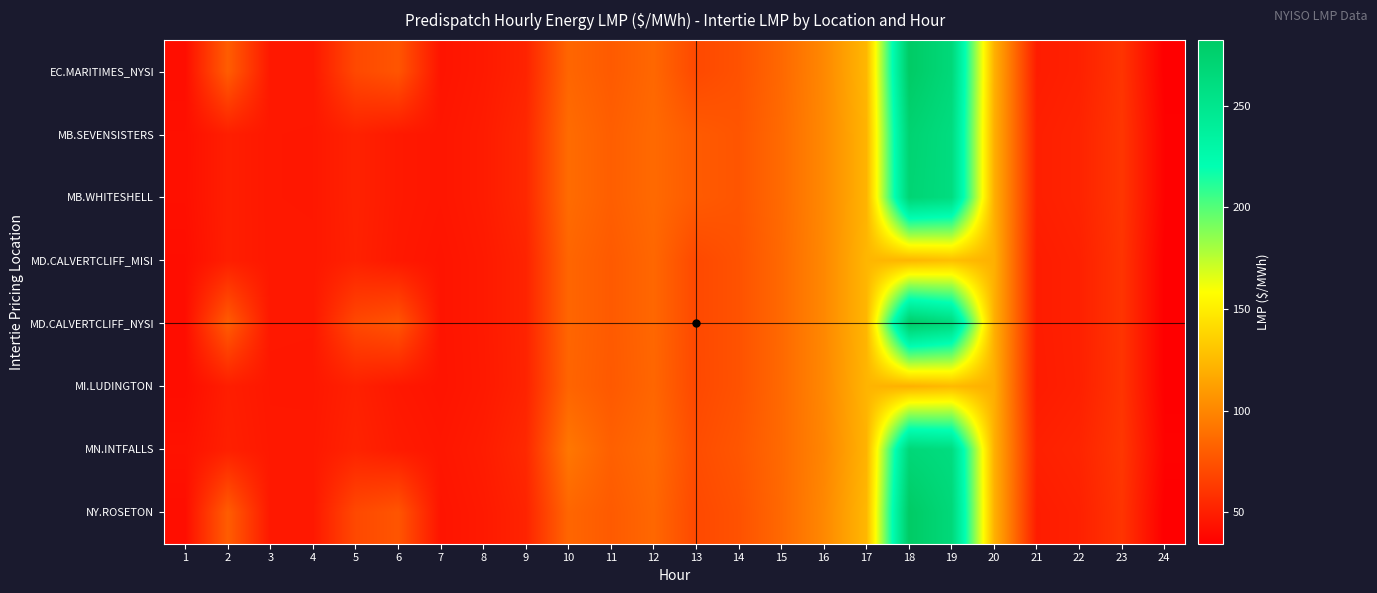

What is the greatest value displayed?

282.3